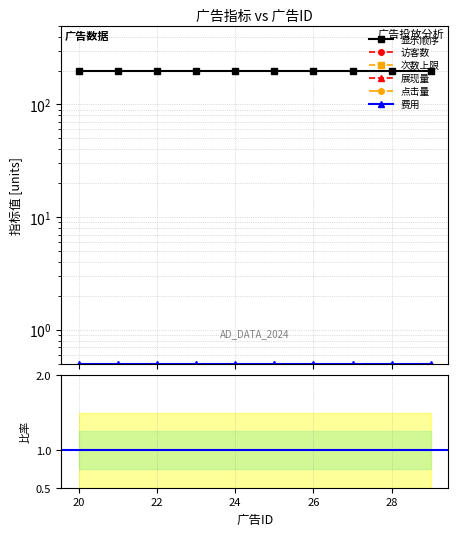

True or false: 次数上限 has a value of -0.0 at 20.

False